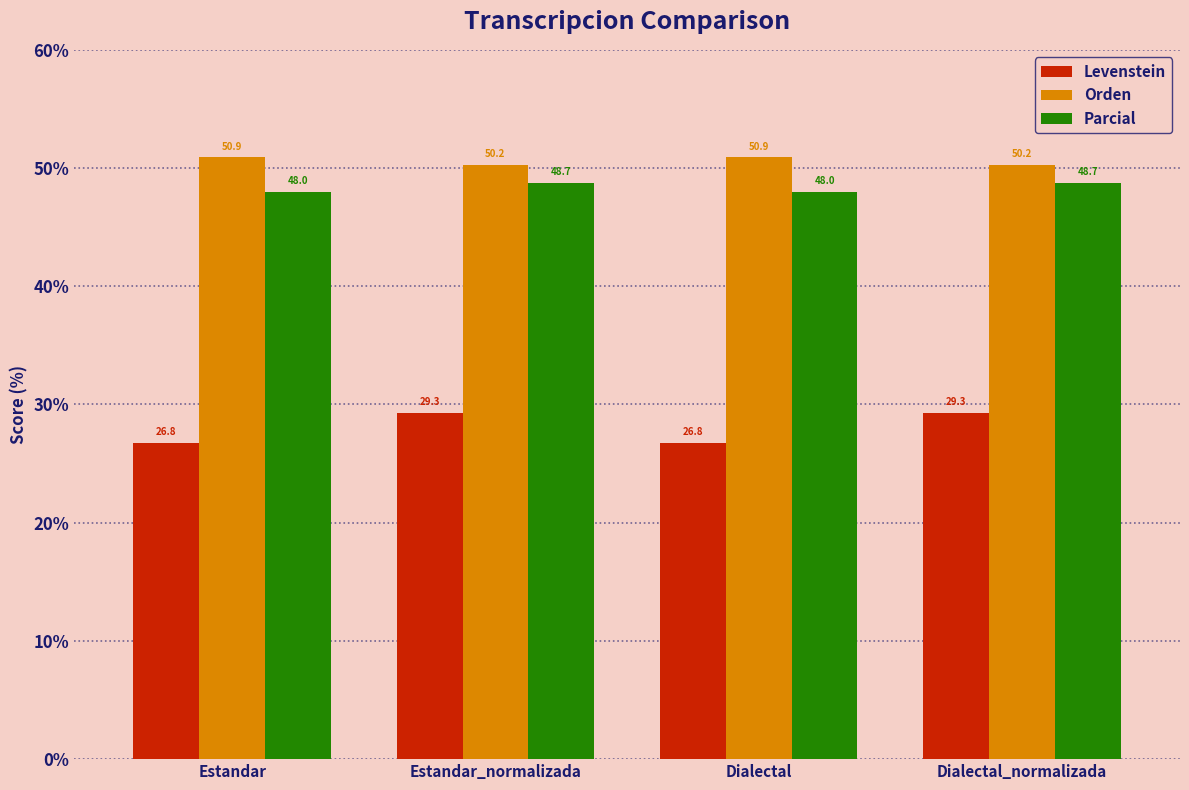

How many values in the Levenstein series are below 29?

2